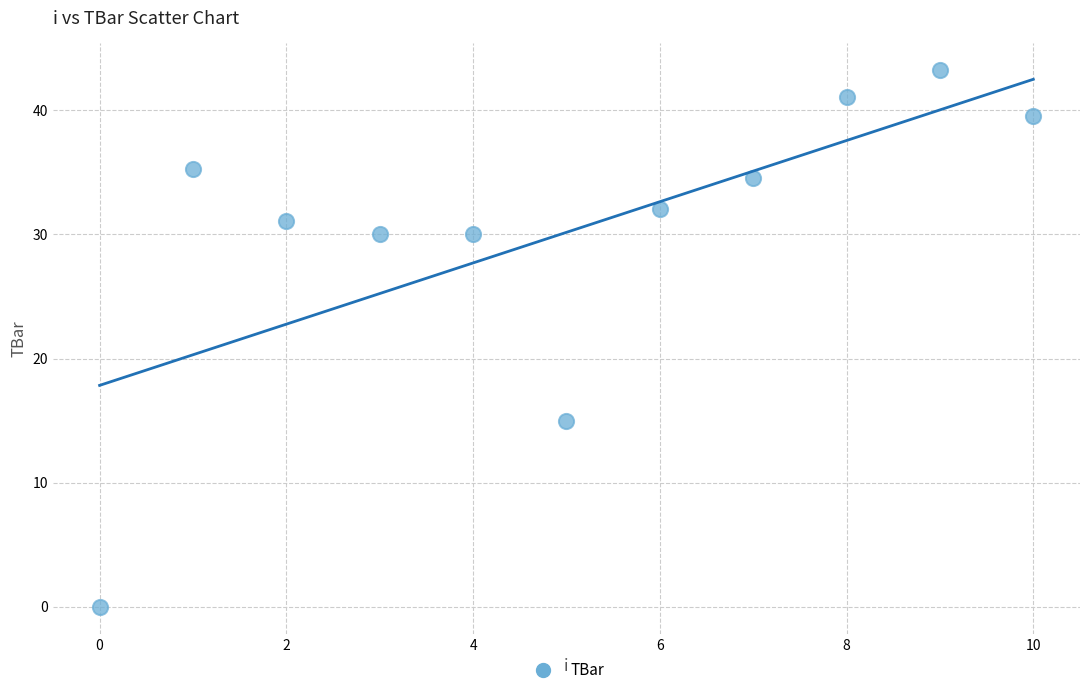

What is the average Y value?

30.2